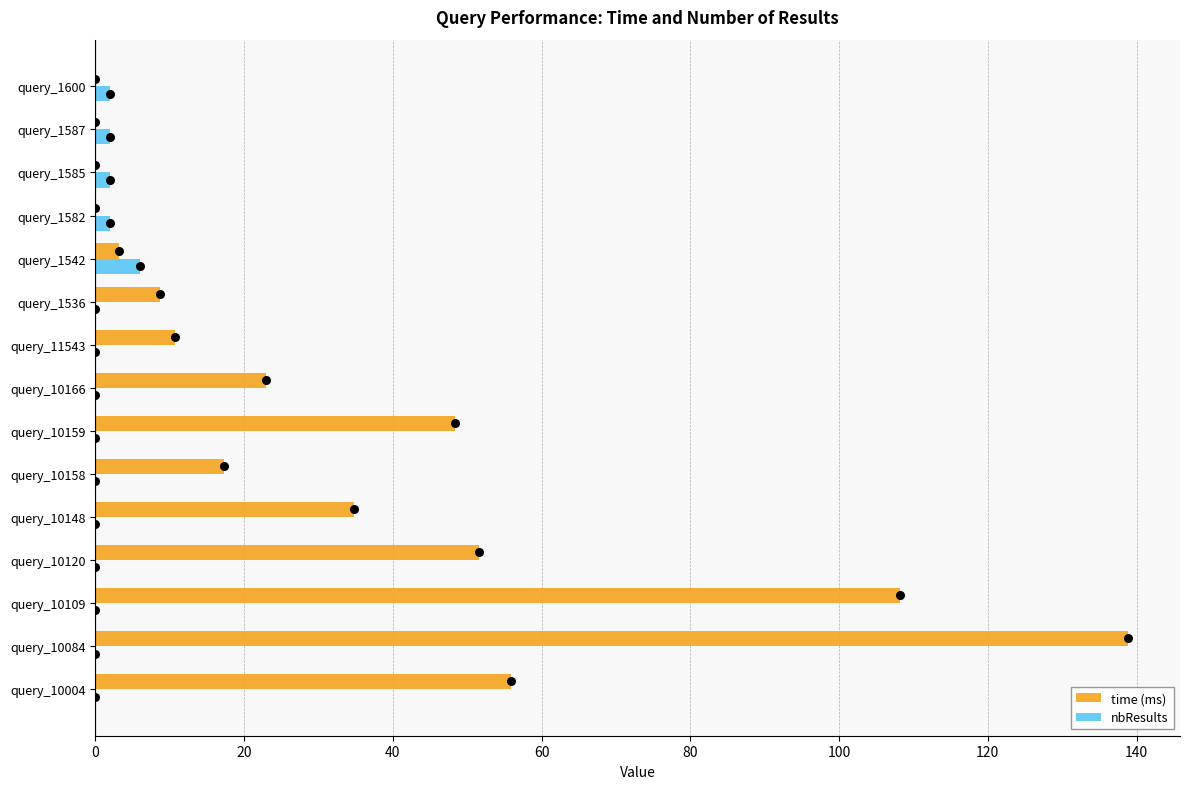

What are all the series names shown in the legend?

time (ms), nbResults